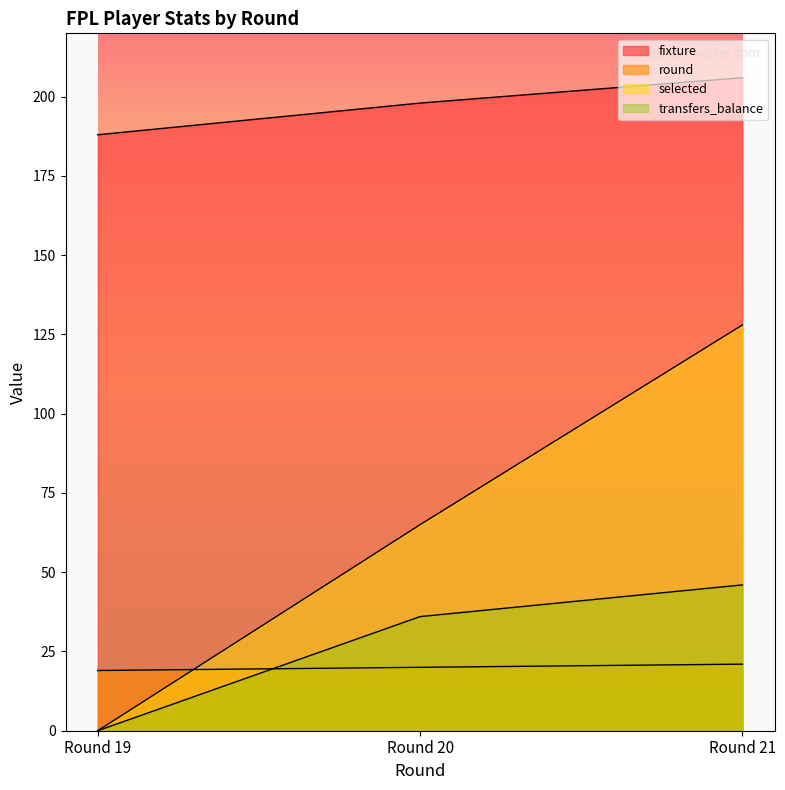

What is the sum of all transfers_balance values?

82